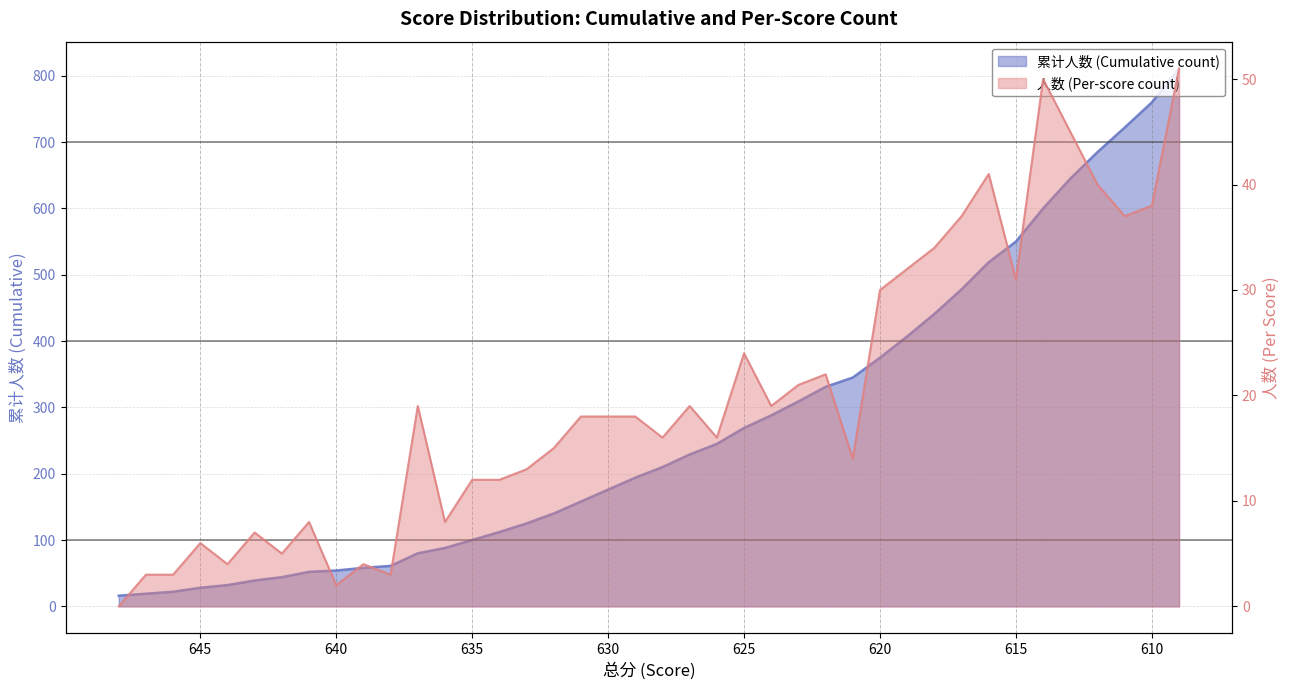

Rank the series by their average value, from highest to lowest.

累计人数, 人数